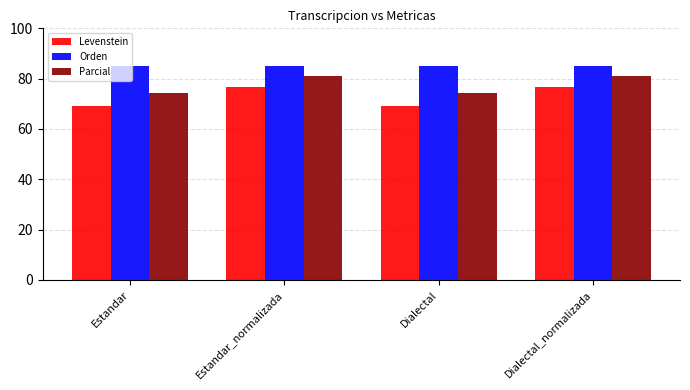

Is the value of Parcial at Estandar greater than the value of Levenstein at Dialectal_normalizada?

No